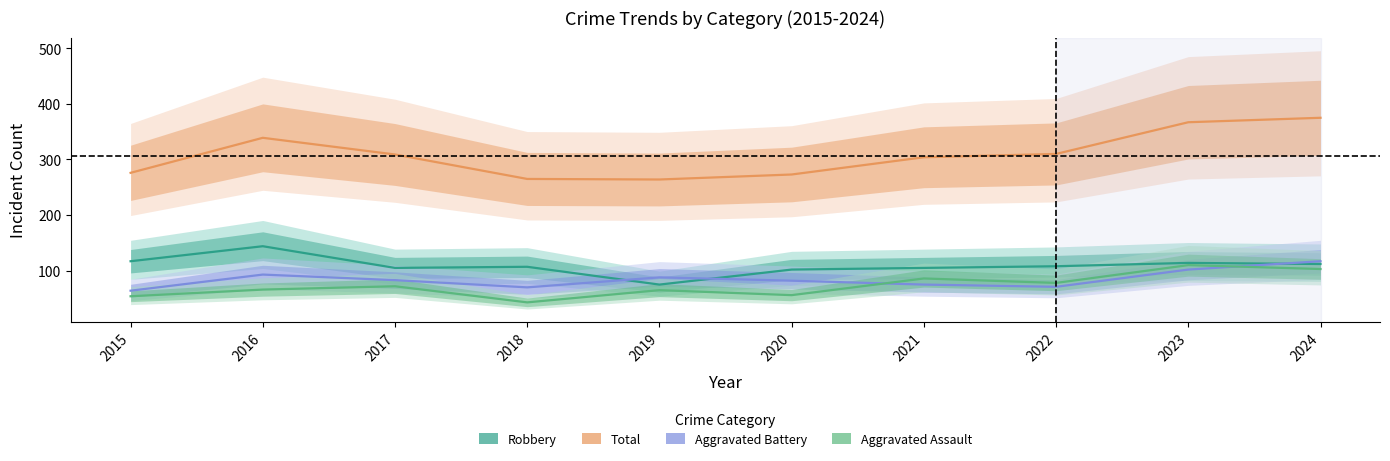

How many data points in Aggravated Battery are above 83?

4